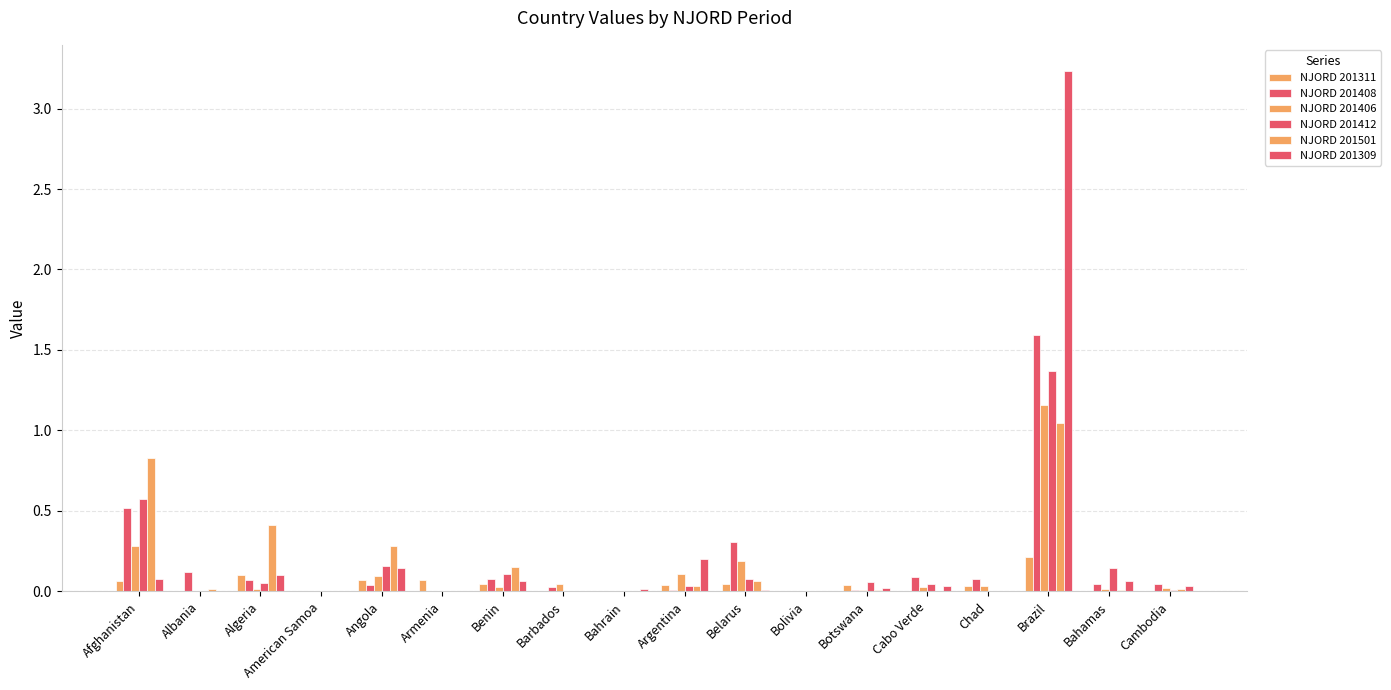

List the labels in order of NJORD 201412 value, largest first.

Brazil, Afghanistan, Angola, Bahamas, Benin, Belarus, Botswana, Algeria, Cabo Verde, Argentina, Cambodia, Chad, Barbados, Albania, Bahrain, Armenia, American Samoa, Bolivia